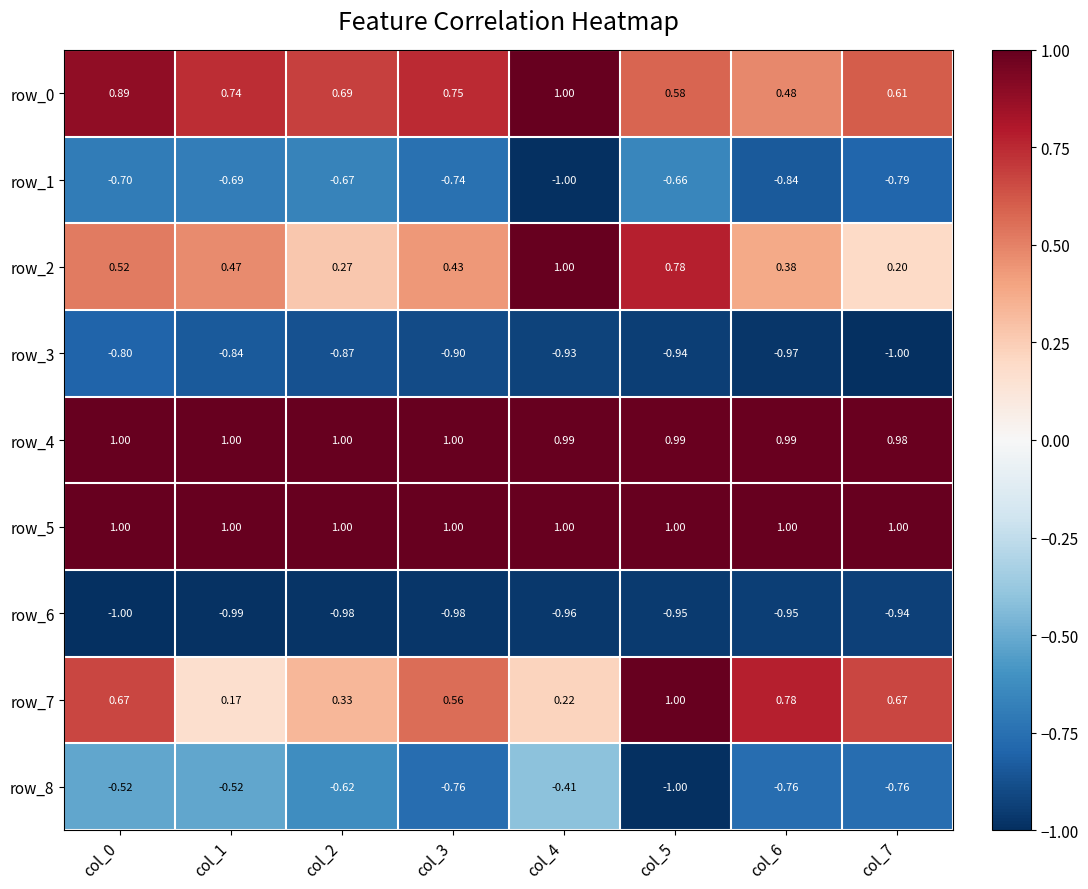

Count the number of data series in this chart.

9